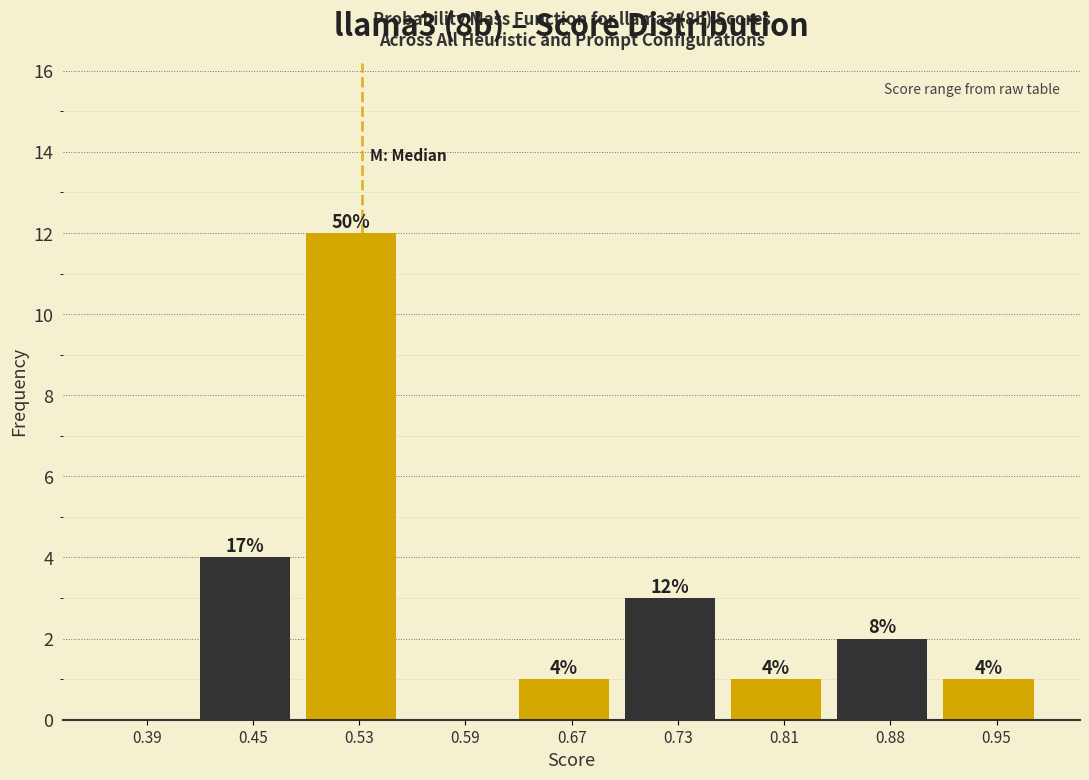

Which range on the x-axis has the tallest bar?

0.49 to 0.56